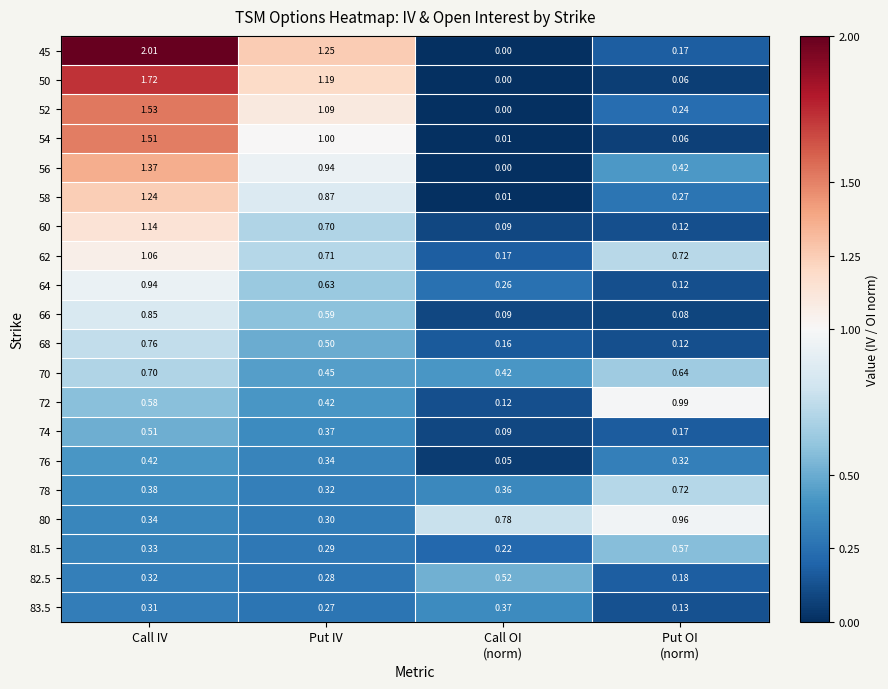

Between Put IV and Put OI
(norm), which series saw the biggest shift?

50